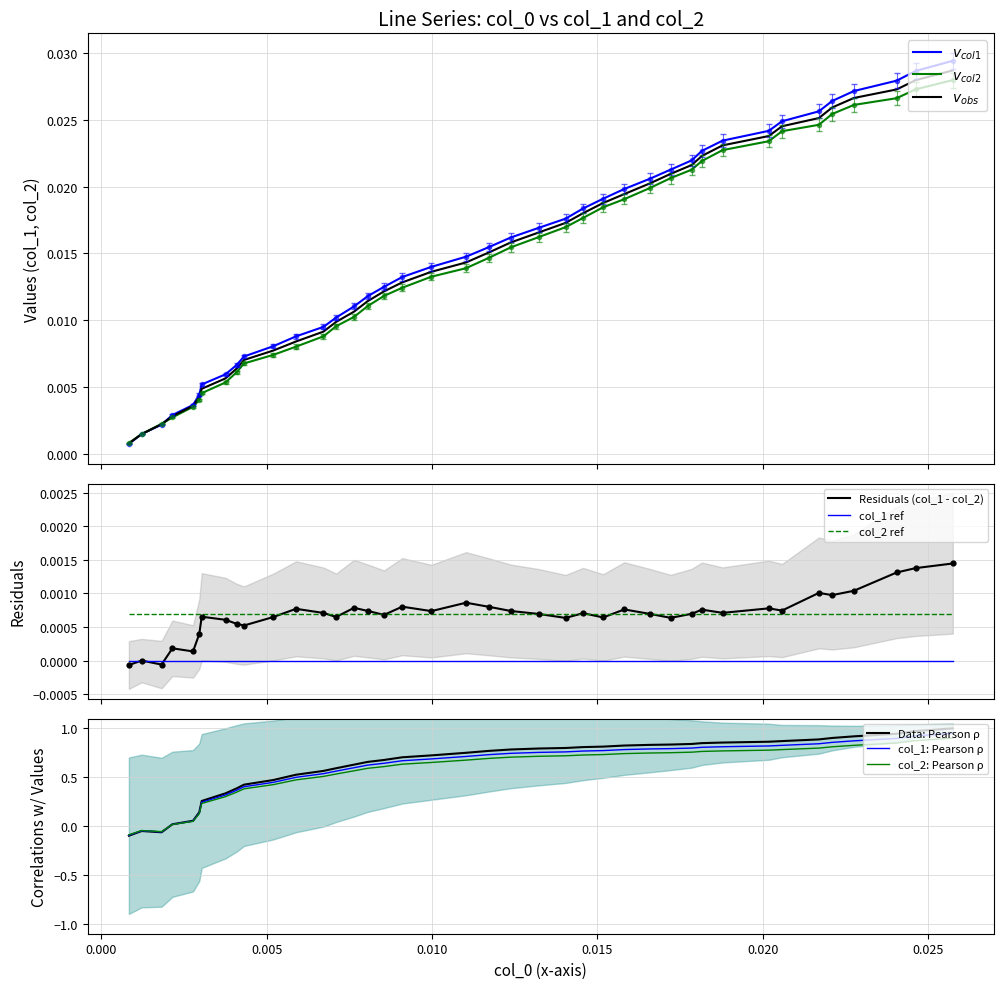

True or false: col_1 ref and col_2 ref cross at least once.

False